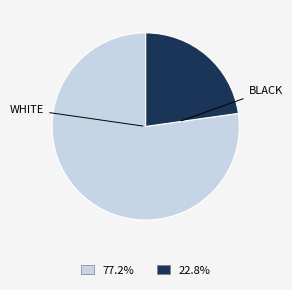

How many slices are in this pie chart?

2